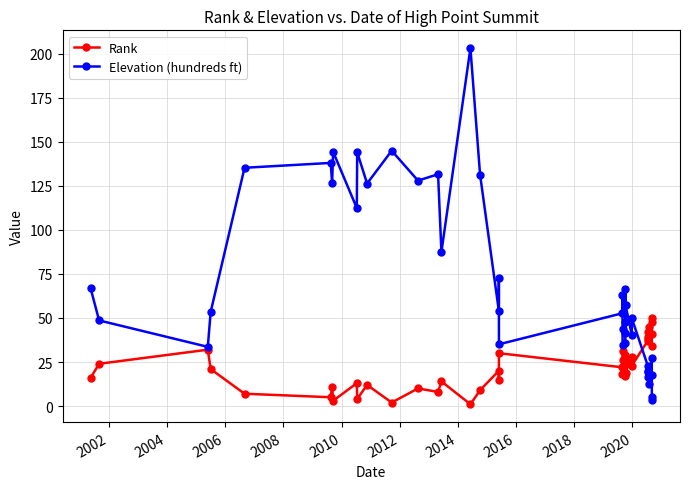

How many lines are shown in the chart?

2